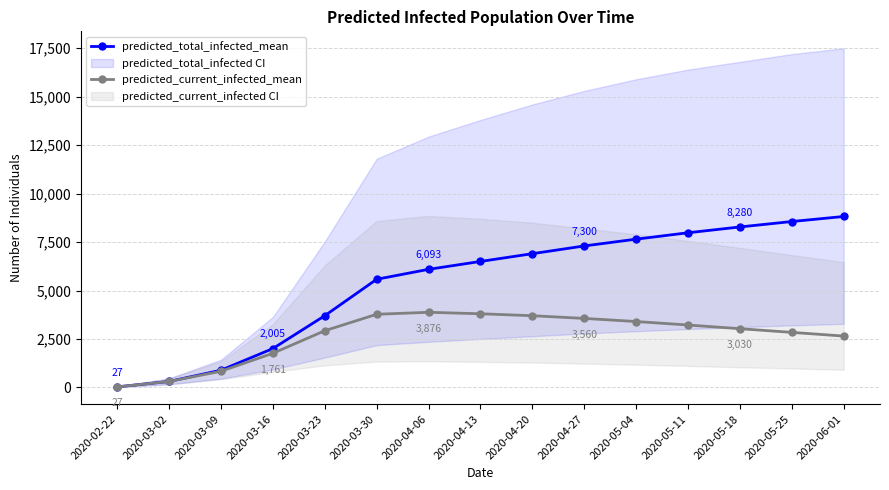

At how many categories does at least one series exceed 5383?

10